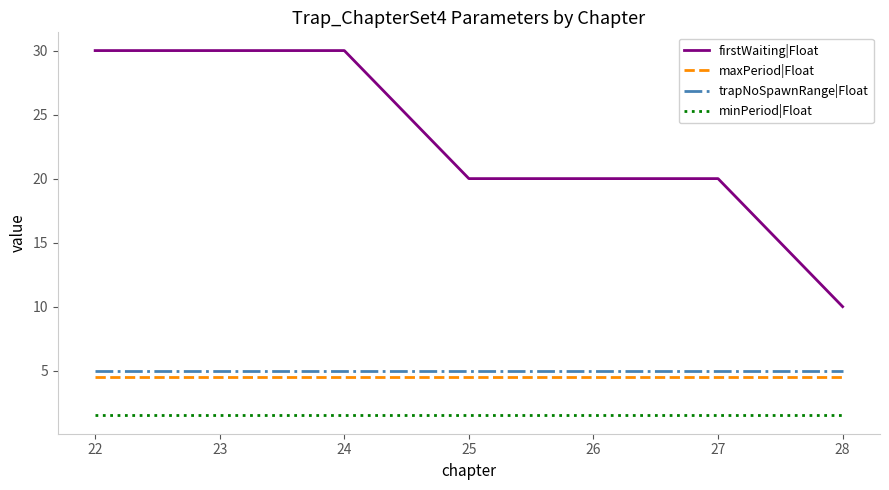

At how many categories does at least one series exceed 14?

6